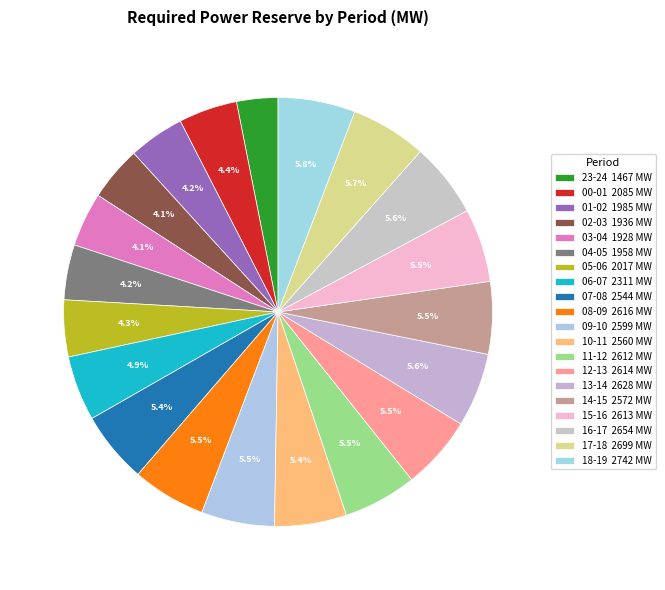

Count the number of slices in the pie.

20